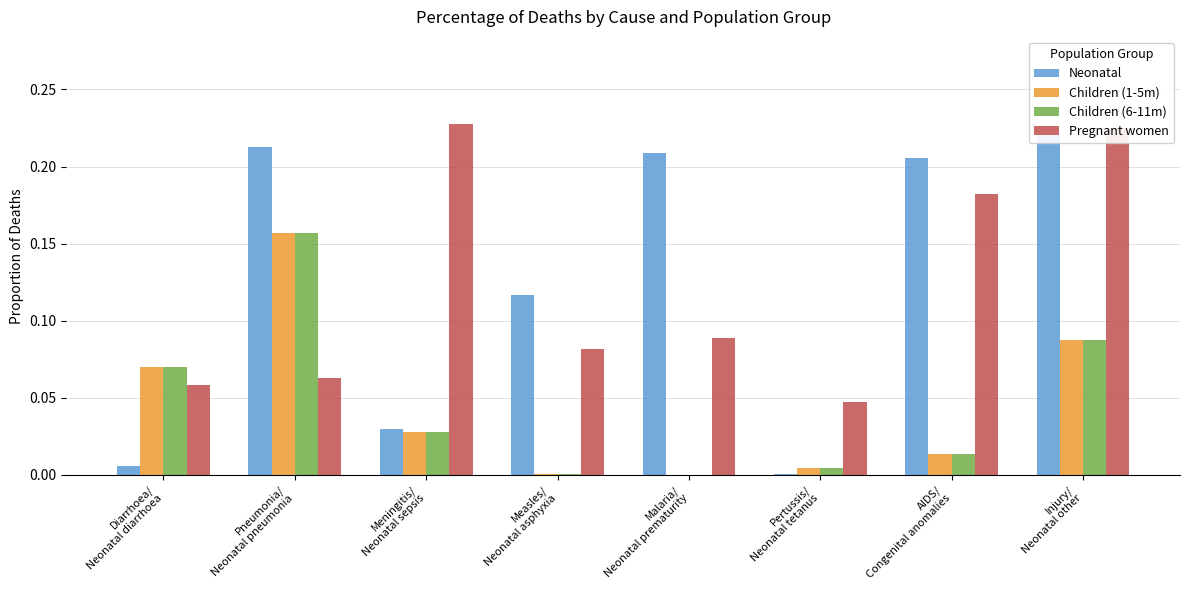

How many bars are there in each group?

4